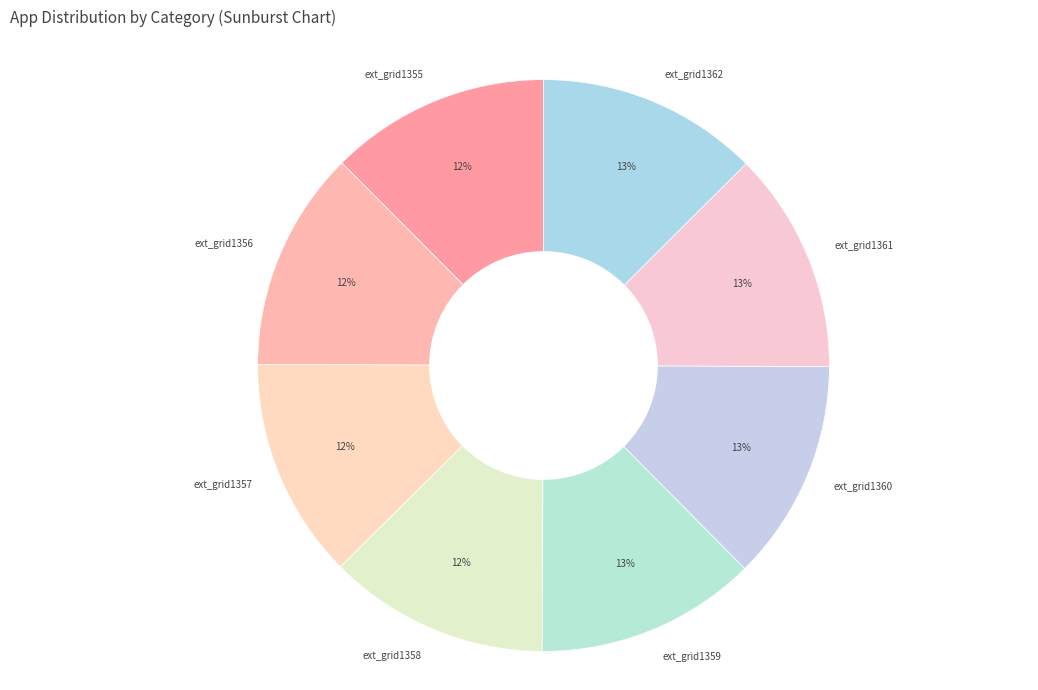

Combined, do ext_grid1361 and ext_grid1358 account for over 50%?

No